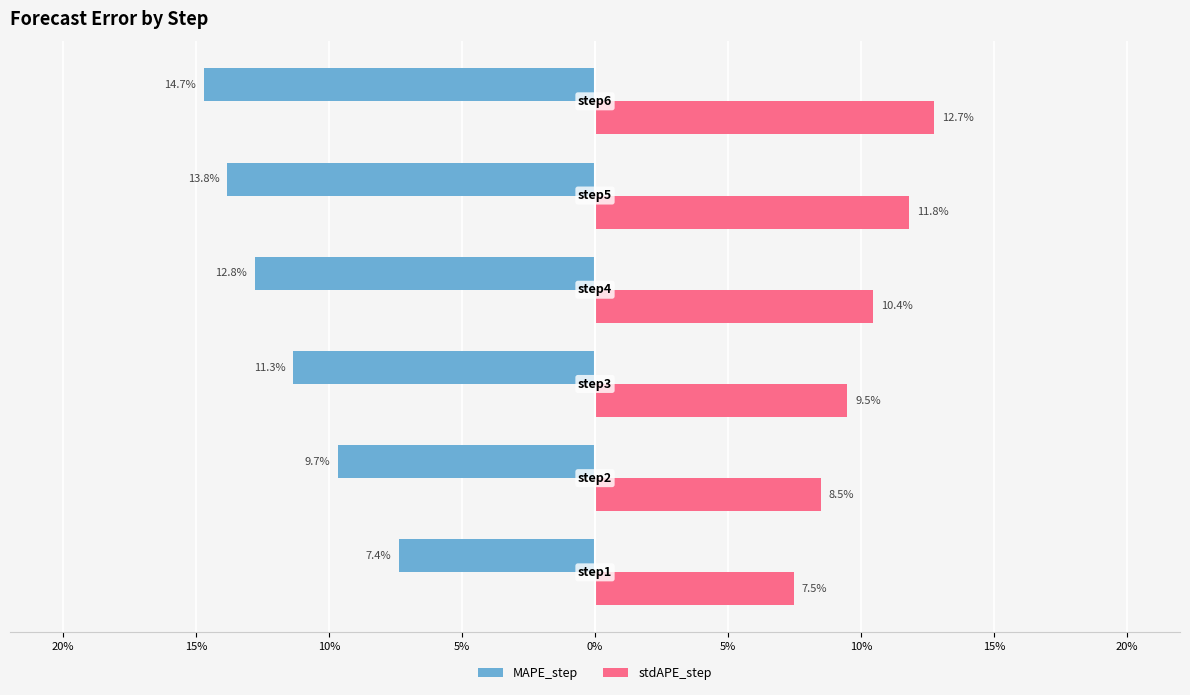

What are all the series names shown in the legend?

MAPE_step, stdAPE_step